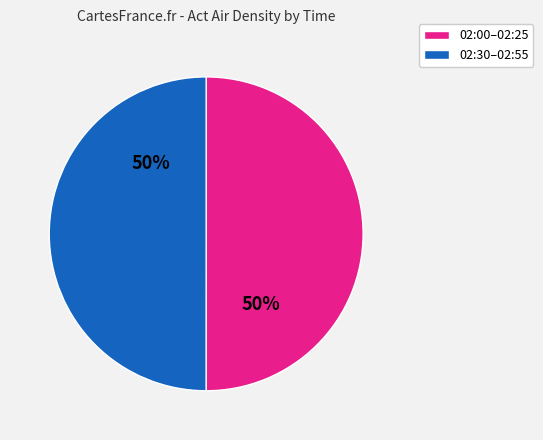

To the nearest percent, what is the average slice percentage?

50%